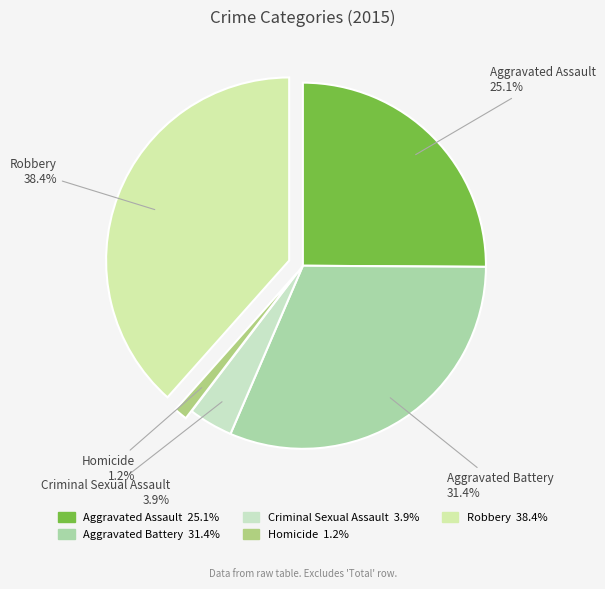

What percentage is the Aggravated Battery slice, to the nearest percent?

31%